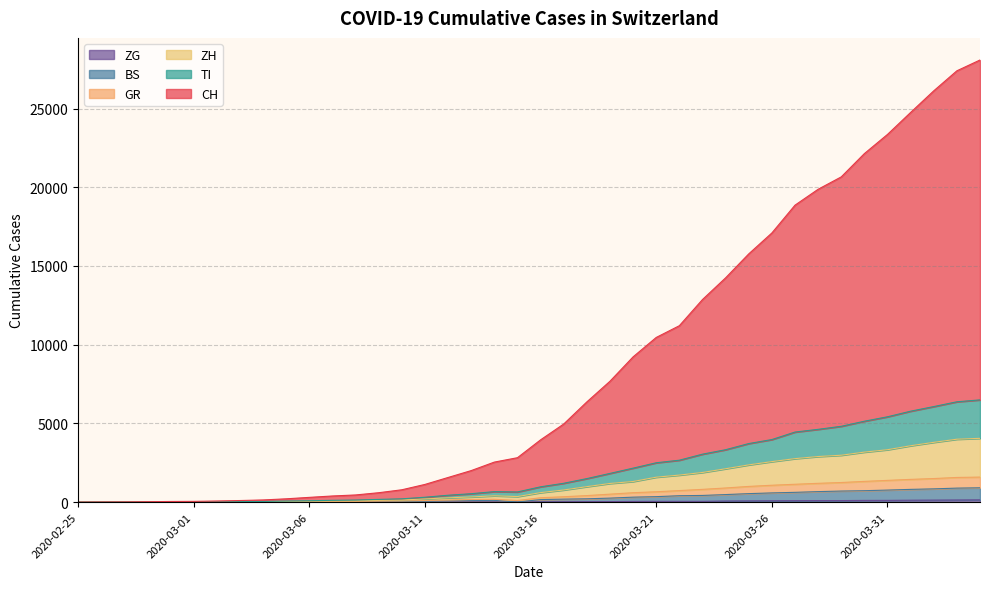

At how many categories does at least one series exceed 6860?

17